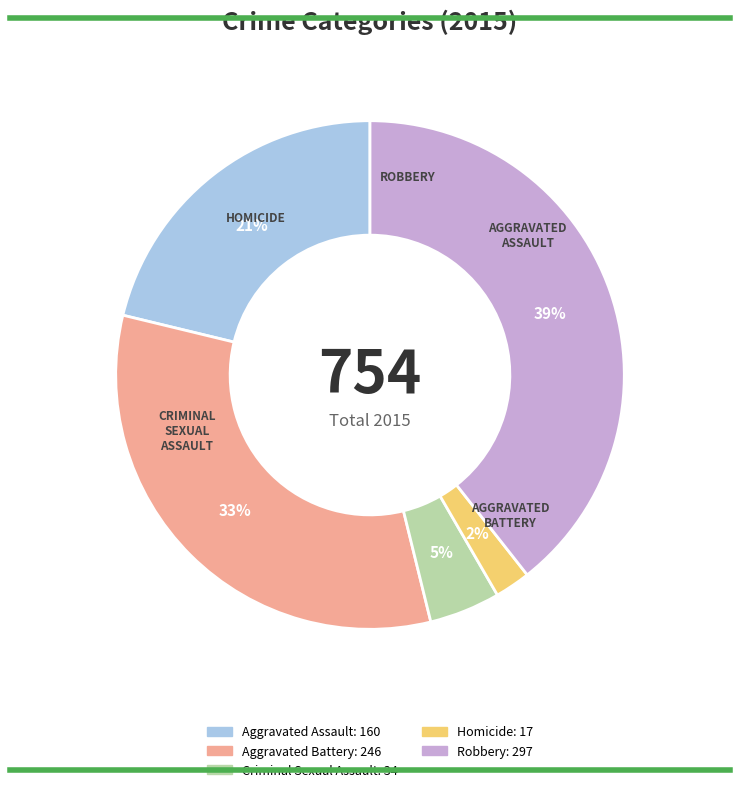

Which category has the biggest portion of the pie?

Robbery